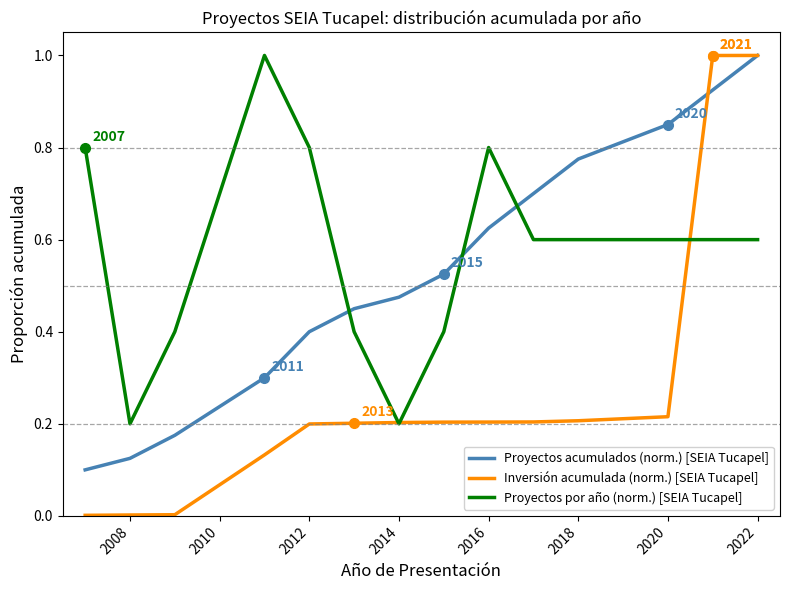

What is the maximum value for Proyectos por año (norm.) [SEIA Tucapel]?

1.0